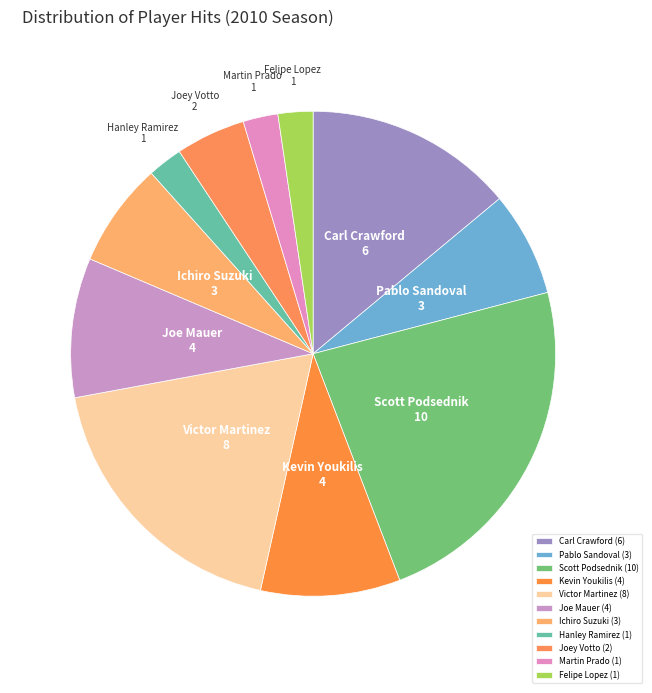

The Joe Mauer slice represents 18% of the pie. True or false?

False